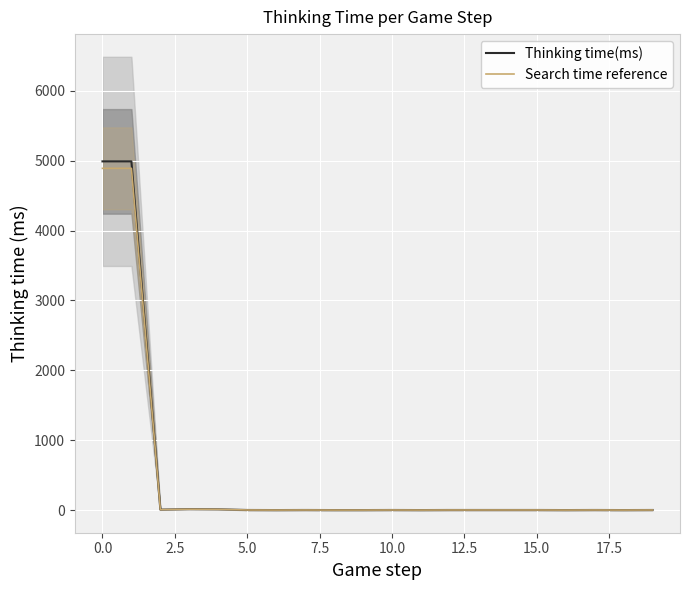

True or false: Search time reference and Thinking time(ms) intersect in this chart.

False